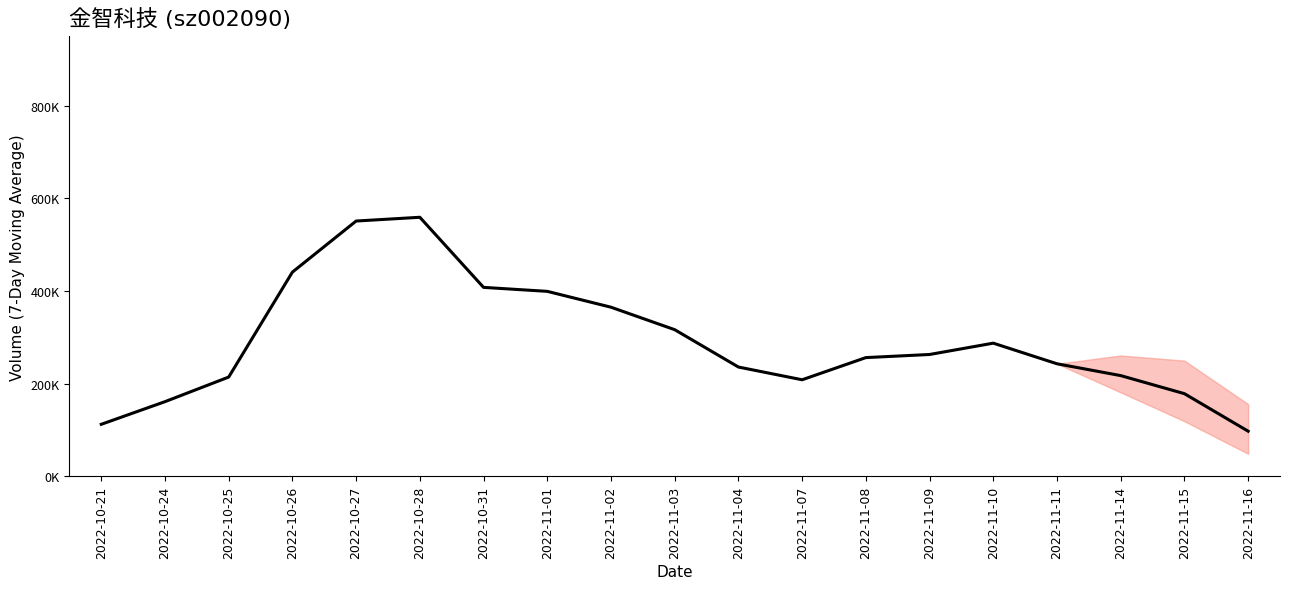

The chart shows a value of 84968.0 at 2022-10-24. True or false?

False